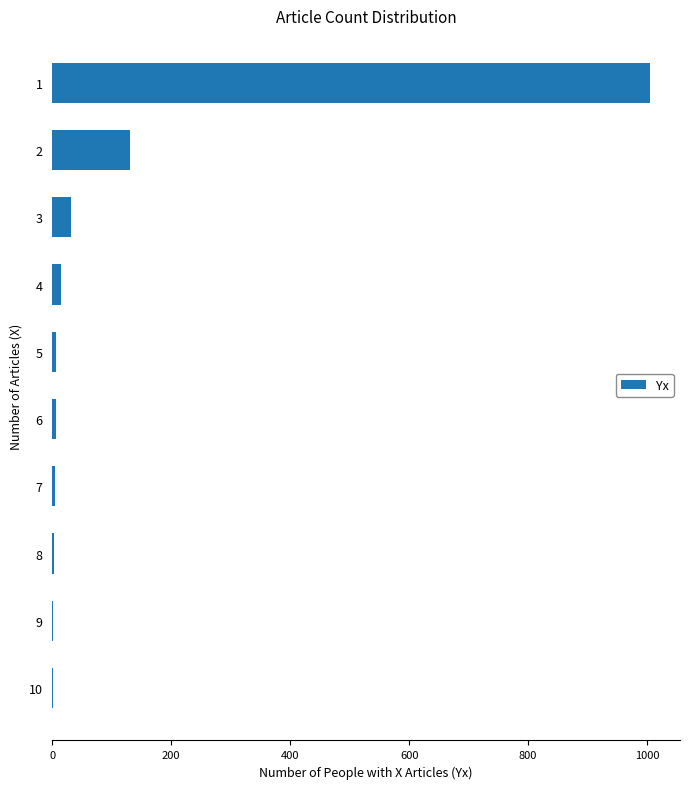

Is it true that the value at 2 is 225?

False